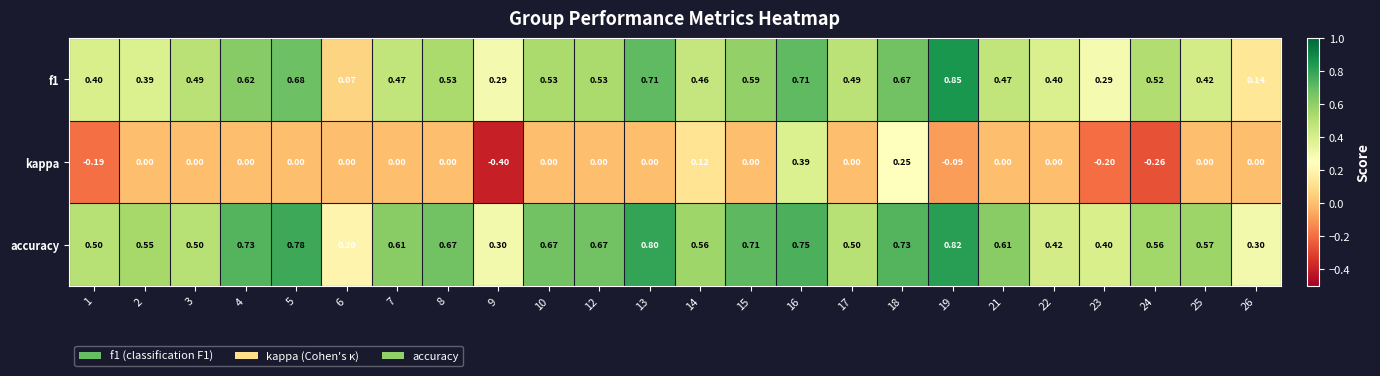

Is the value of f1 at 26 greater than the value of accuracy at 6?

No